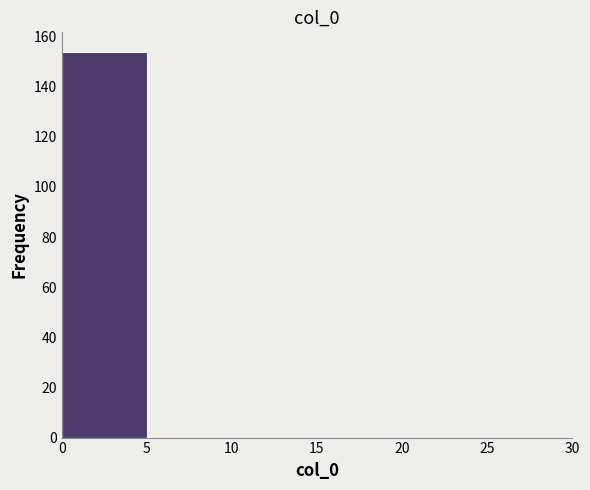

Reading left to right, list every bar in this chart as the range it spans on the x-axis followed by its height. The values are not printed on the chart, so give them approximately, as read against the axis.

0 to 5: 154
5 to 10: 0
10 to 15: 0
15 to 20: 0
20 to 25: 0
25 to 30: 0